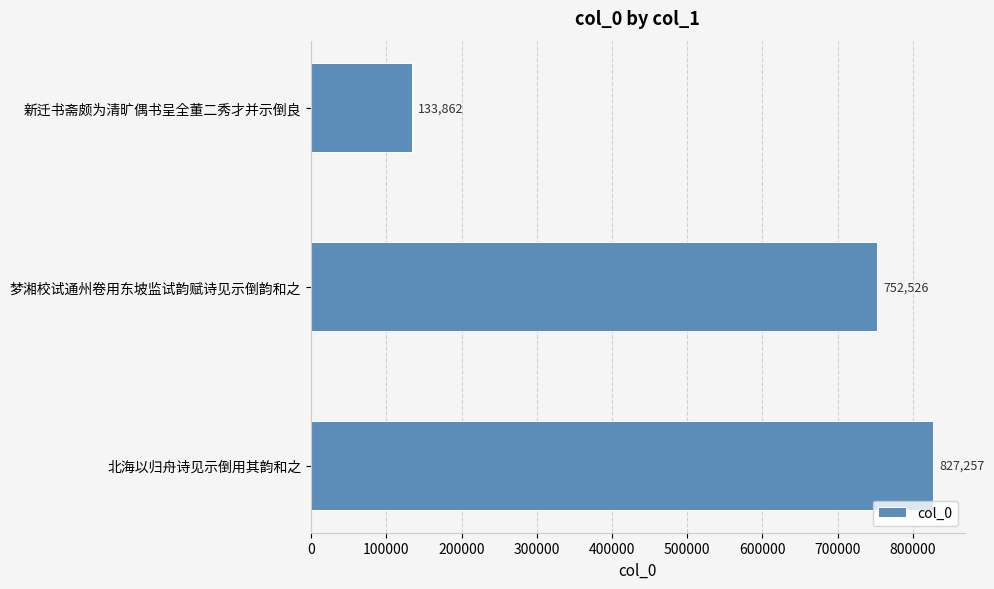

Rank the categories by value from highest to lowest.

北海以归舟诗见示倒用其韵和之, 梦湘校试通州卷用东坡监试韵赋诗见示倒韵和之, 新迁书斋颇为清旷偶书呈全董二秀才并示倒良